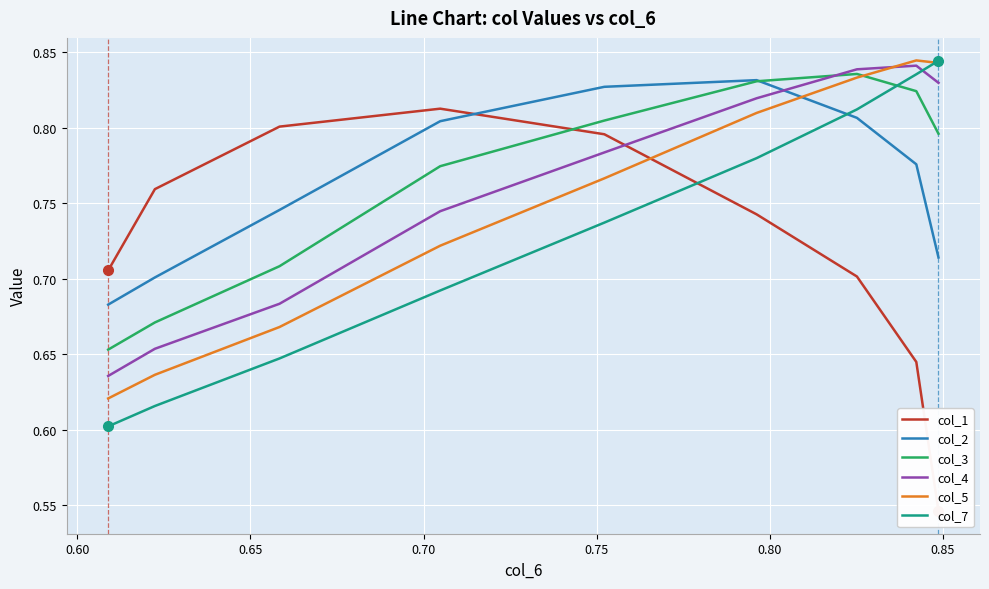

How many intersections are there between col_4 and col_7?

1